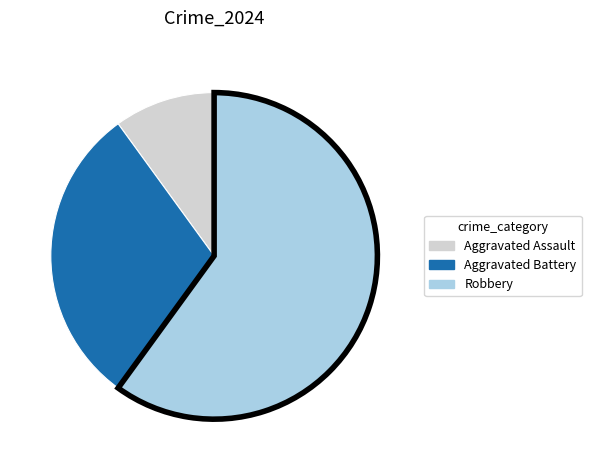

Rank the categories by value from highest to lowest.

Robbery, Aggravated Battery, Aggravated Assault